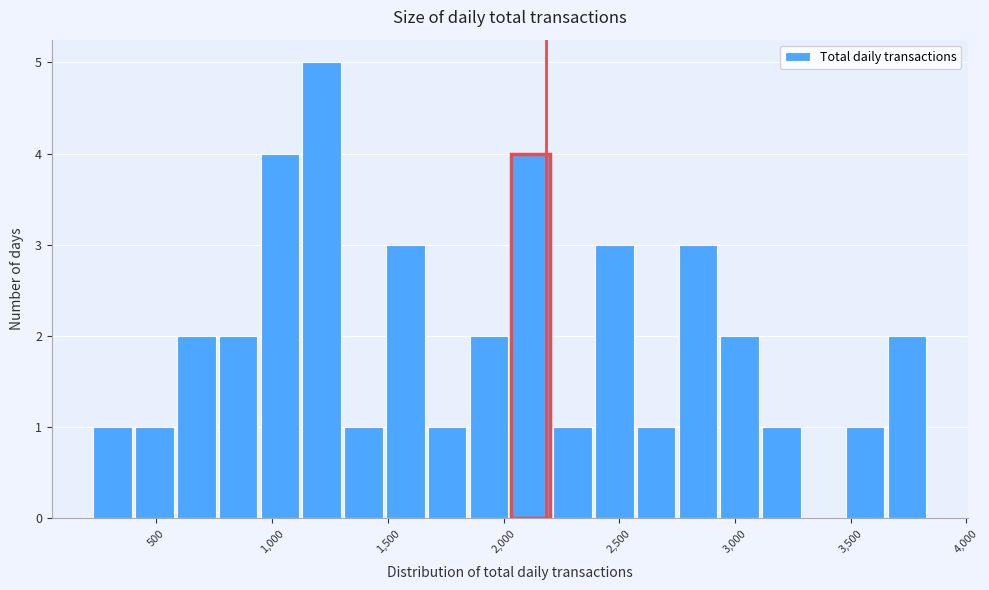

Around what value on the x-axis is the tallest bar? Give the approximate position of its centre, as read against the axis.

1200